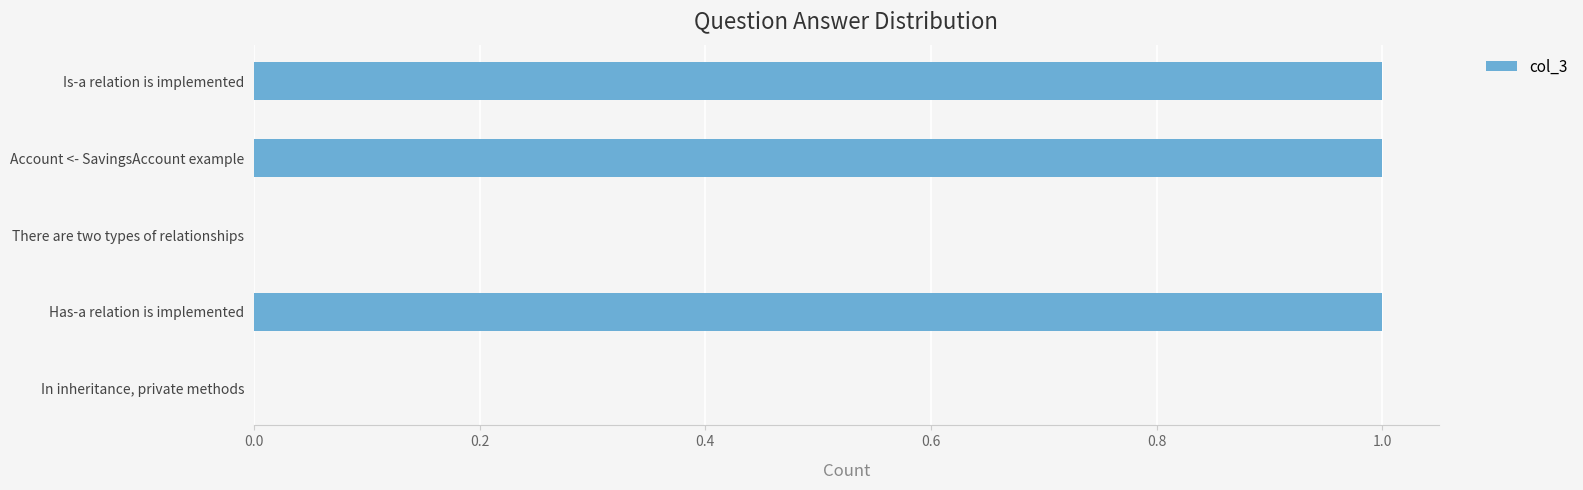

True or false: the data shows 0 at Is-a relation is implemented.

False